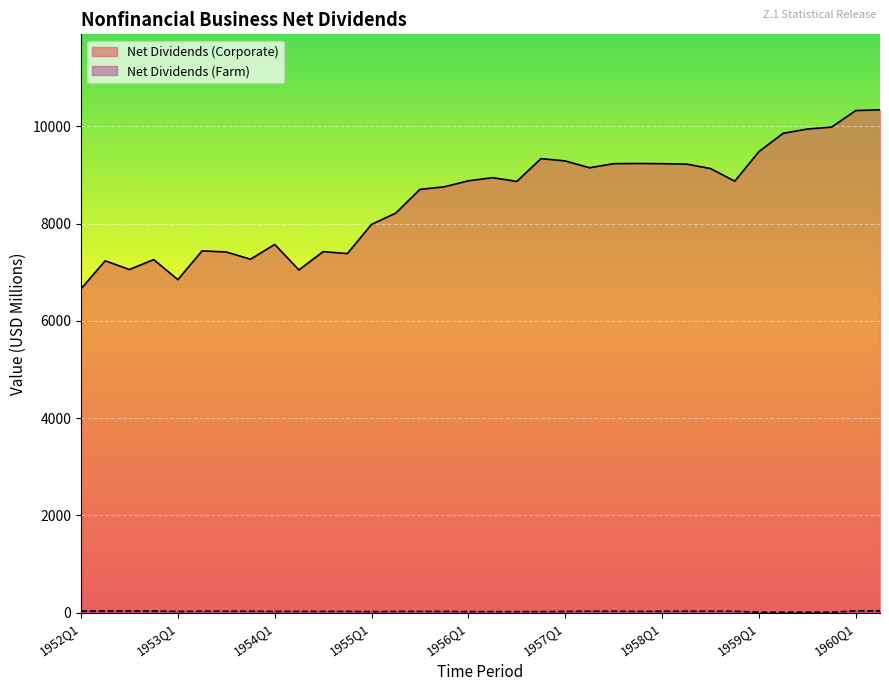

What is the total value across all series at 1957Q4?

9264